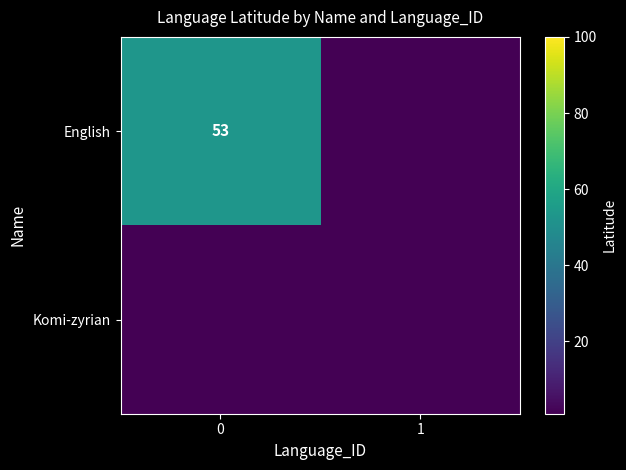

Is it true that English equals 71 at 0?

False